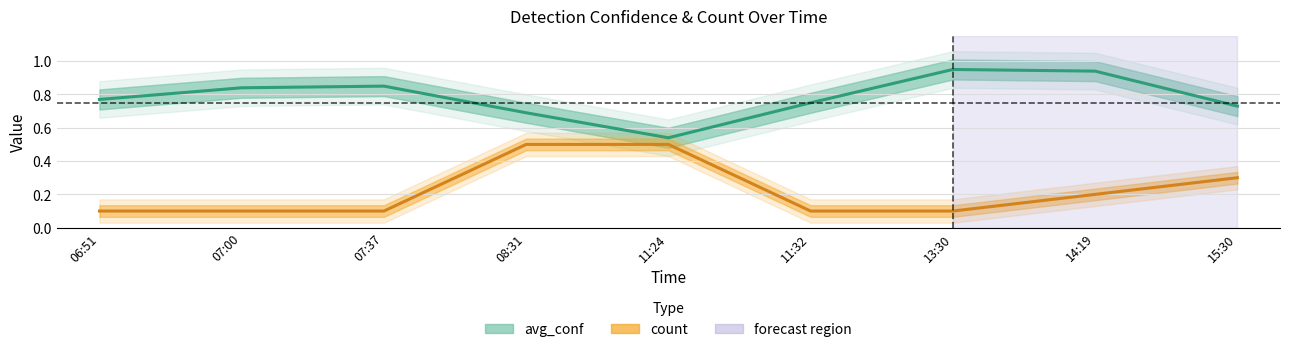

Rank the series by their average value, from lowest to highest.

count, avg_conf